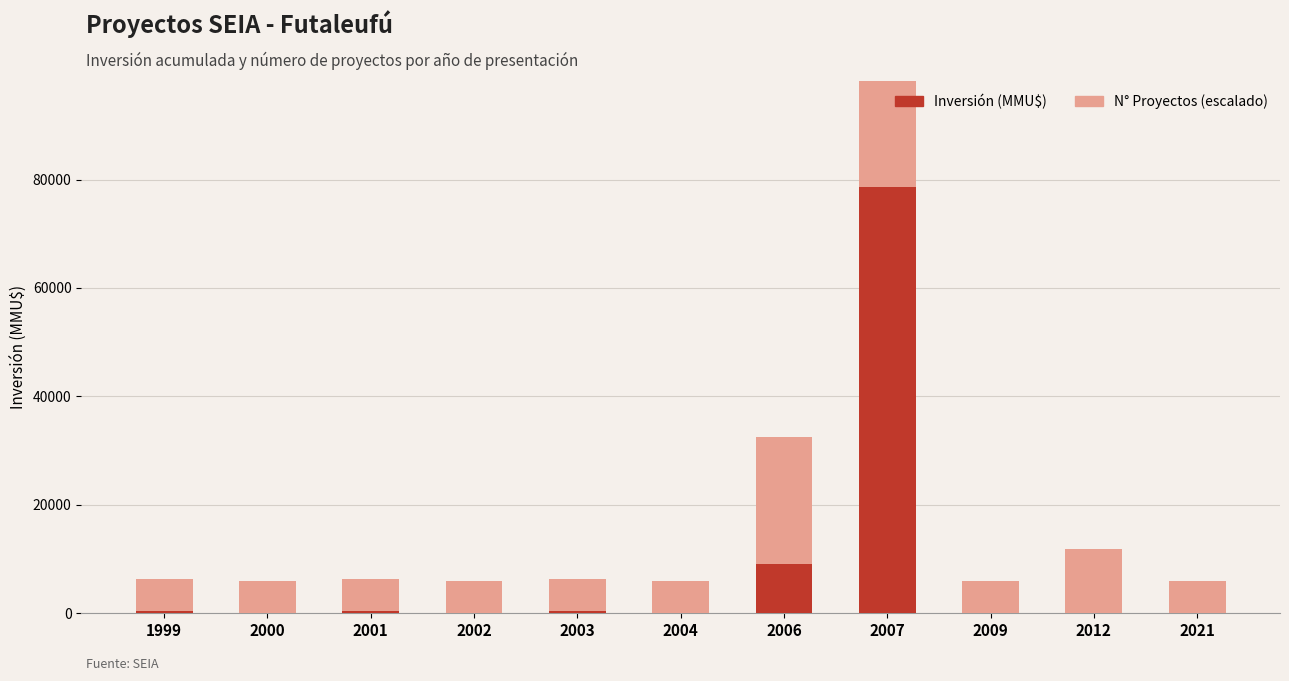

How many bars are there in total?

22